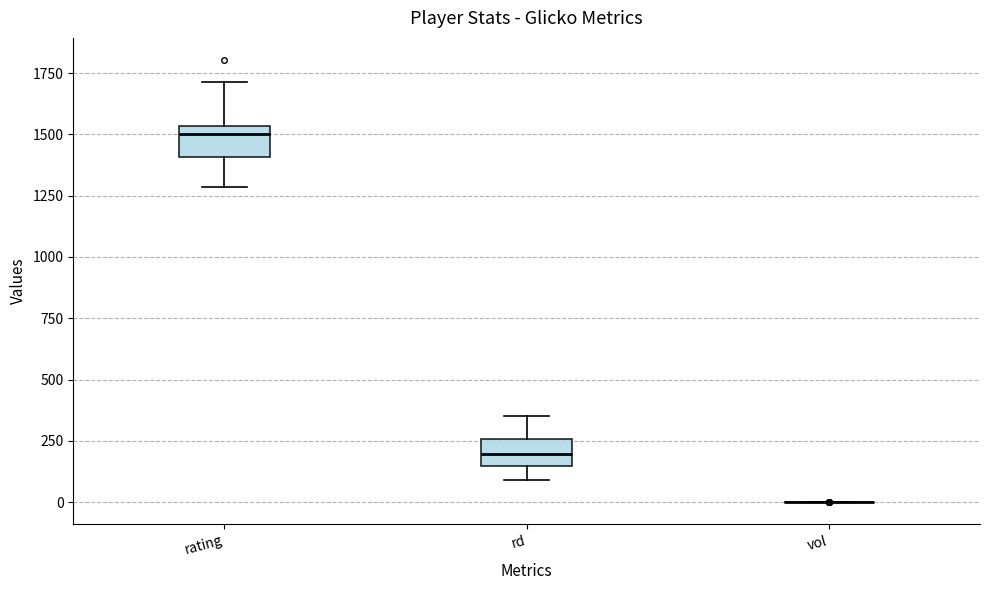

Reading left to right, transcribe this box plot: for each box, give where its median line is, the range the box spans, and where its two whiskers end, as read against the y-axis. The values are not printed on the chart, so give them approximately, as read against the axis.

rating: median 1500, box 1400 to 1550, whiskers 1300 to 1700
rd: median 200, box 150 to 250, whiskers 100 to 350
vol: box collapsed to a line at 0, whiskers 0 to 0